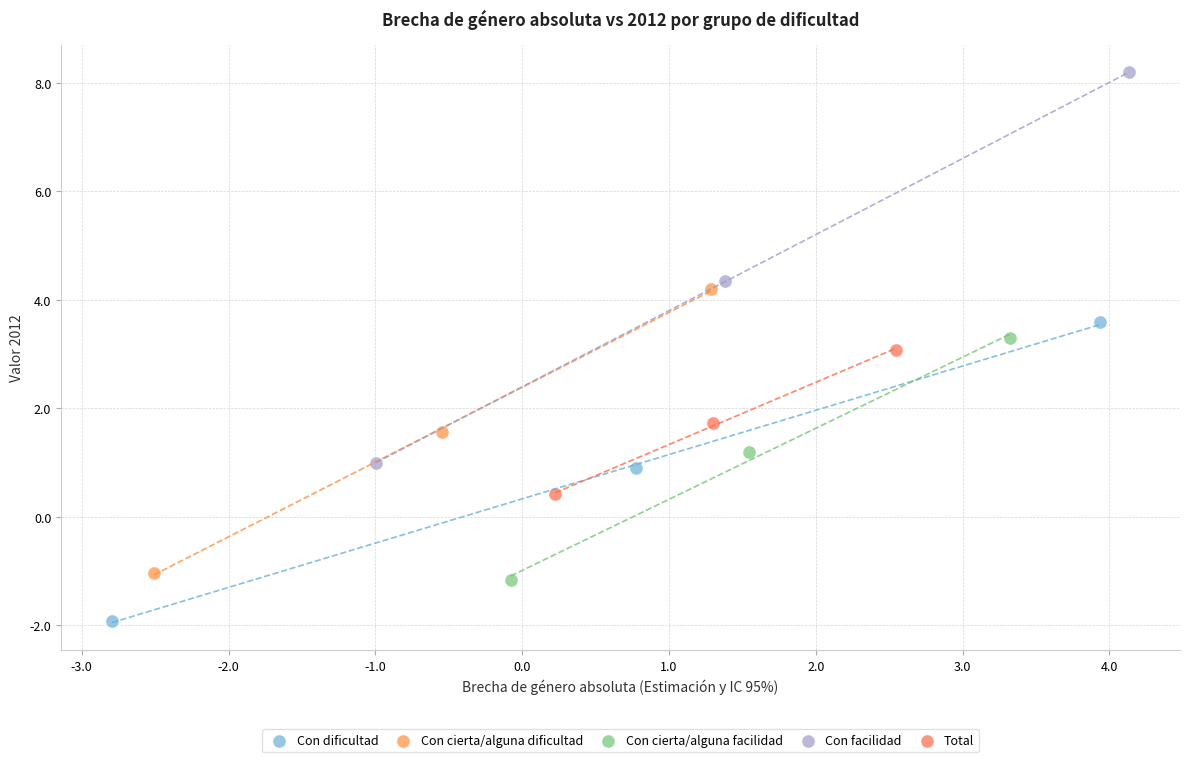

Which series contains the highest Y value?

Con facilidad